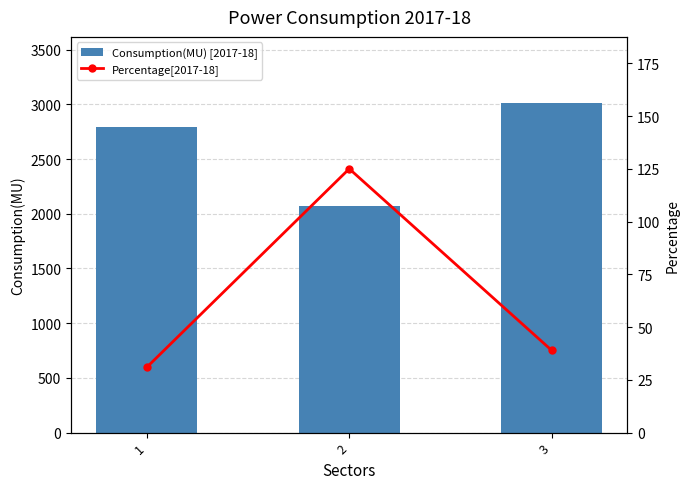

At how many categories does at least one series exceed 2302?

2